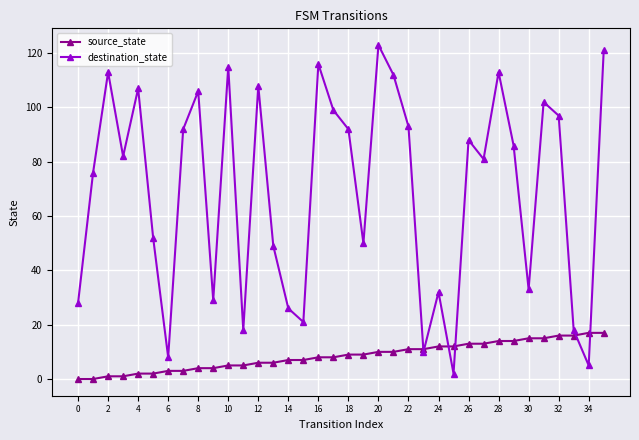

Reading left to right, extract all data points from this chart.

source_state: 0	0	1	1	2	2	3	3	4	4	5	5	6	6	7	7	8	8	9	9	10	10	11	11	12	12	13	13	14	14	15	15	16	16	17	17
destination_state: 28	76	113	82	107	52	8	92	106	29	115	18	108	49	26	21	116	99	92	50	123	112	93	10	32	2	88	81	113	86	33	102	97	18	5	121